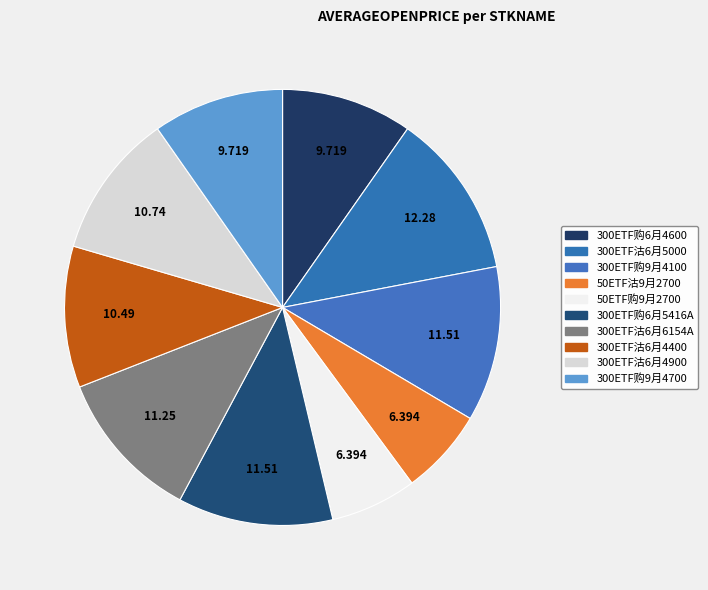

To the nearest percent, what is the average slice percentage?

10%